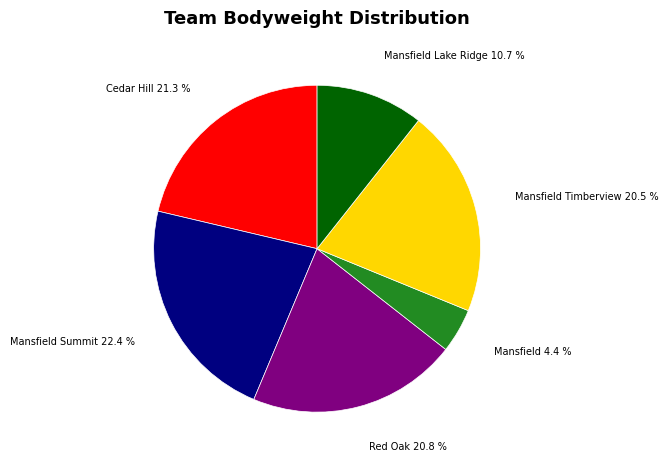

How many slices are in this pie chart?

6